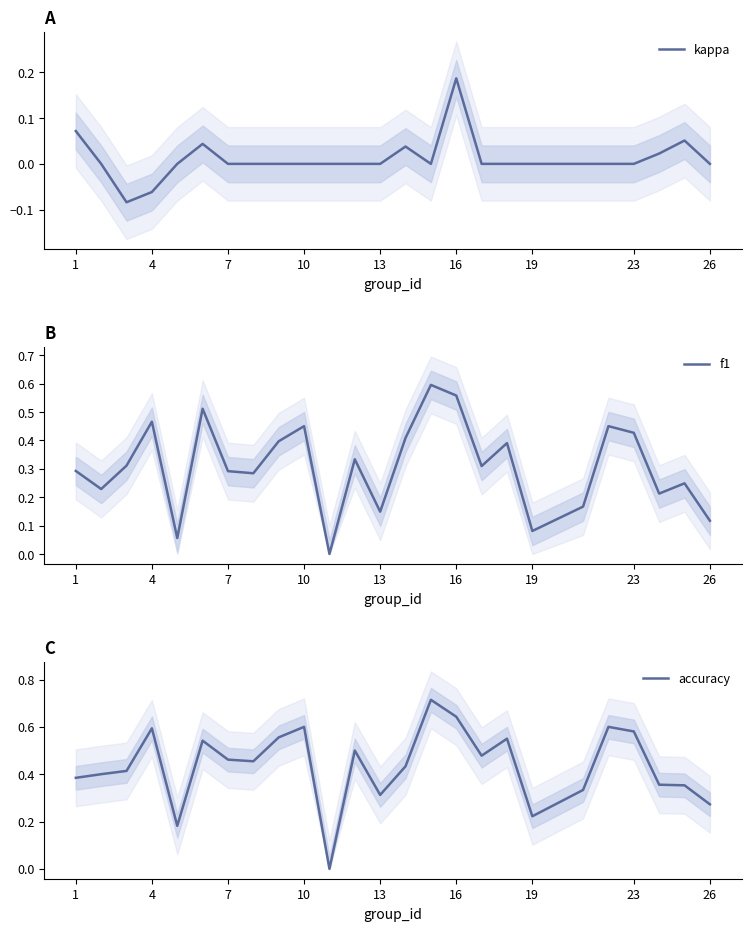

What are all the series names shown in the legend?

kappa, f1, accuracy